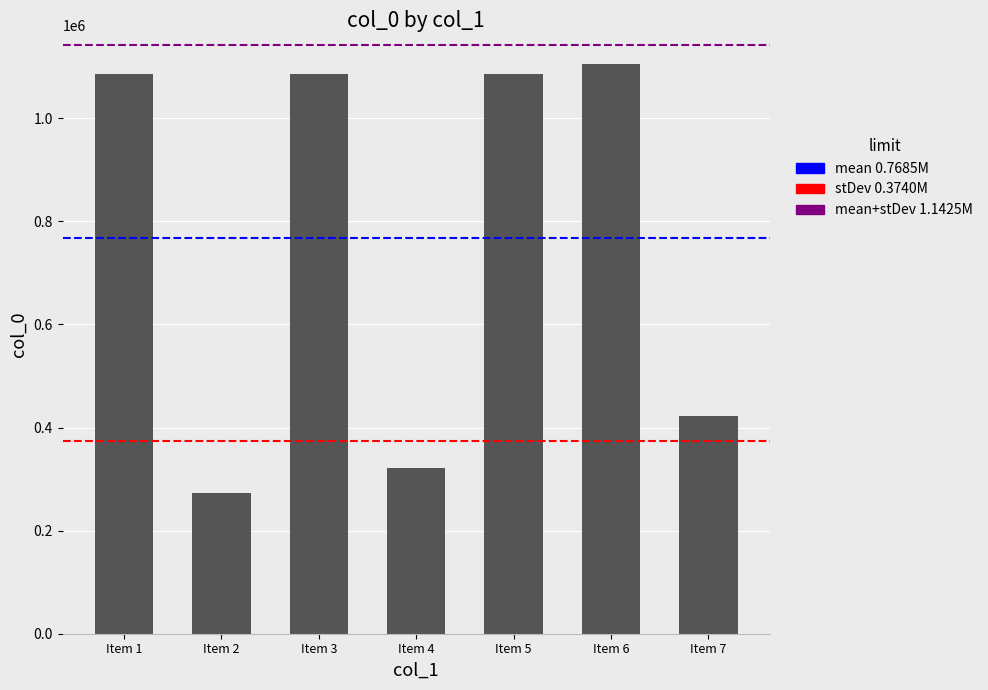

Is it true that the value at Item 6 is 1975046?

False